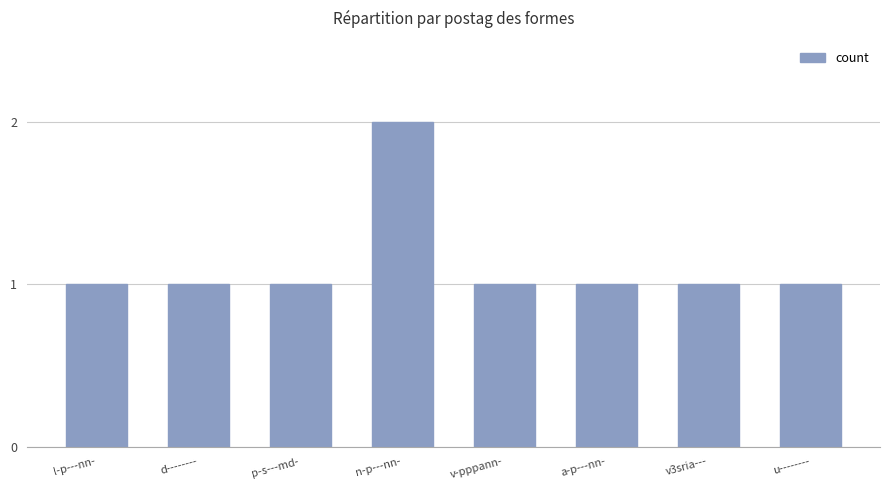

What position from the left is d--------?

2